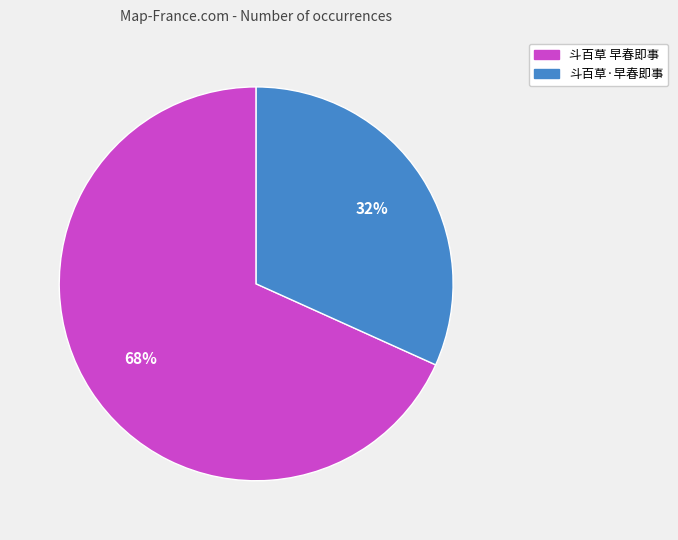

What is the majority slice?

斗百草 早春即事